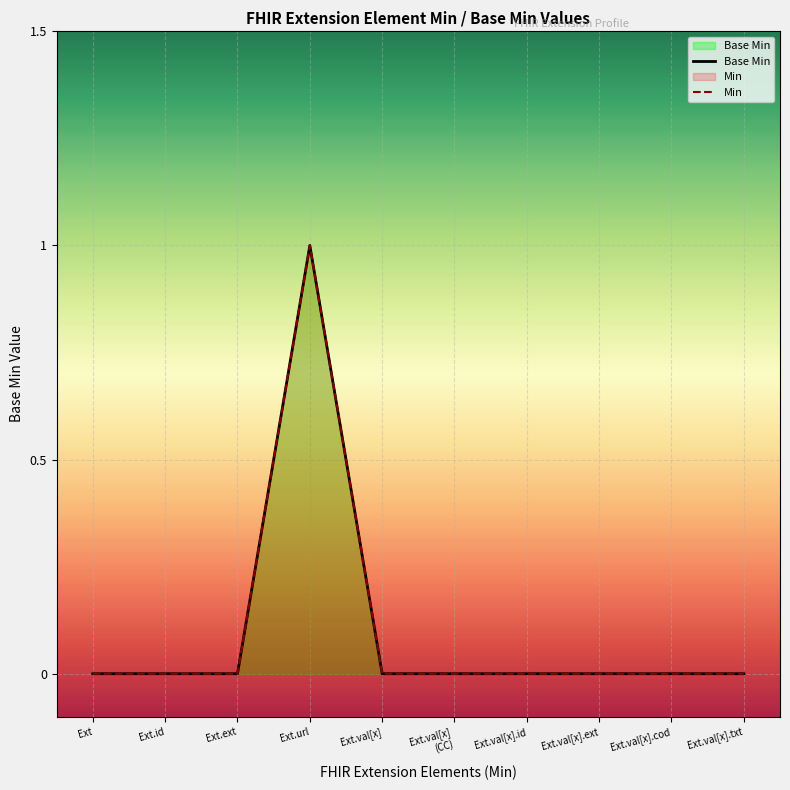

What is the label of the 8th point from the right?

Ext.ext